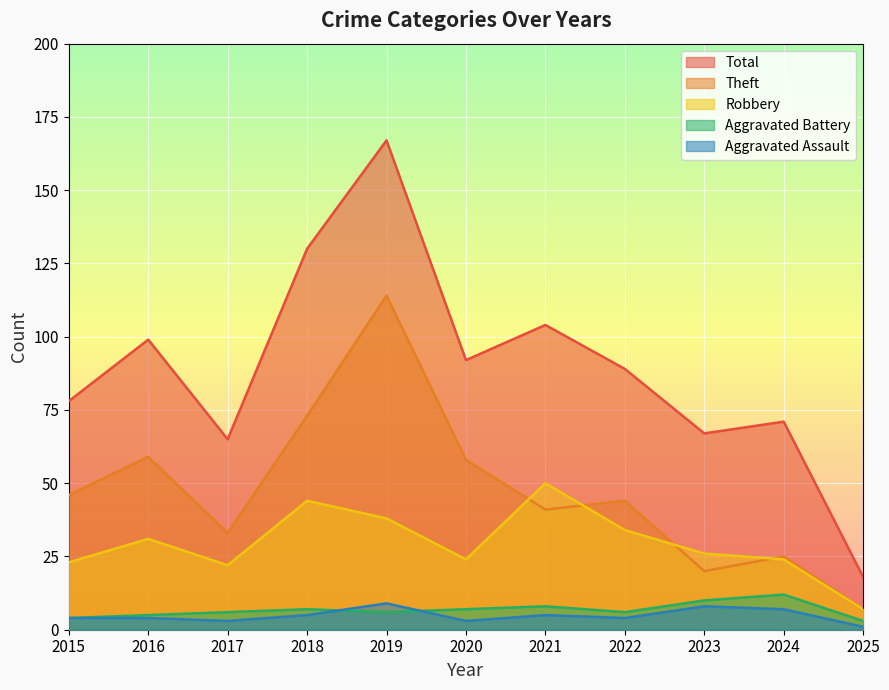

True or false: Total and Aggravated Battery cross at least once.

False